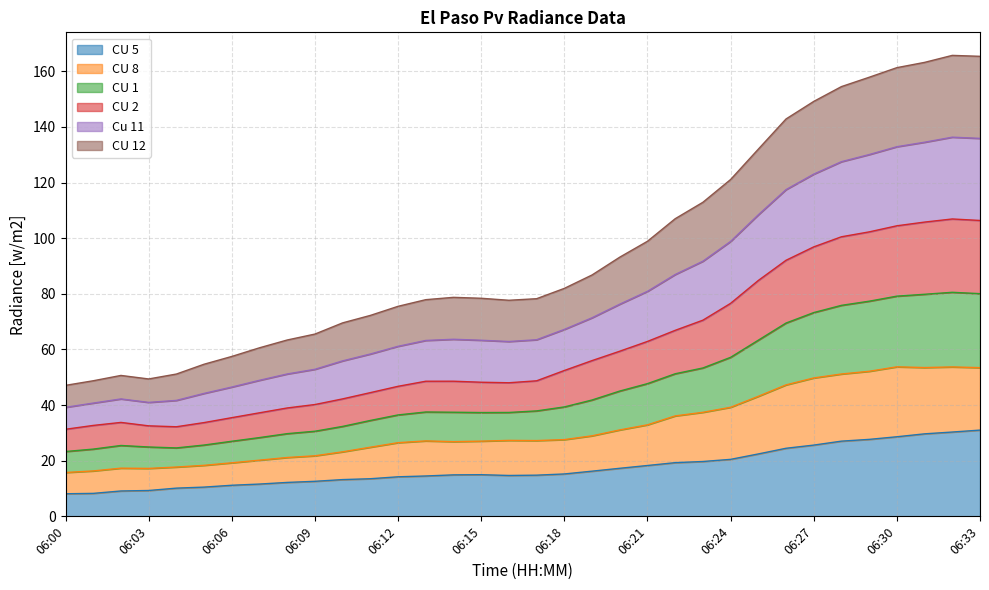

Which has a higher value, 06:33 or 06:17?

06:33